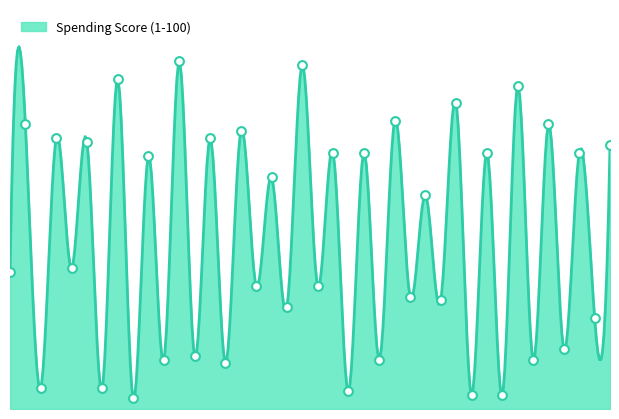

Which has a higher value, 6 or 16?

16